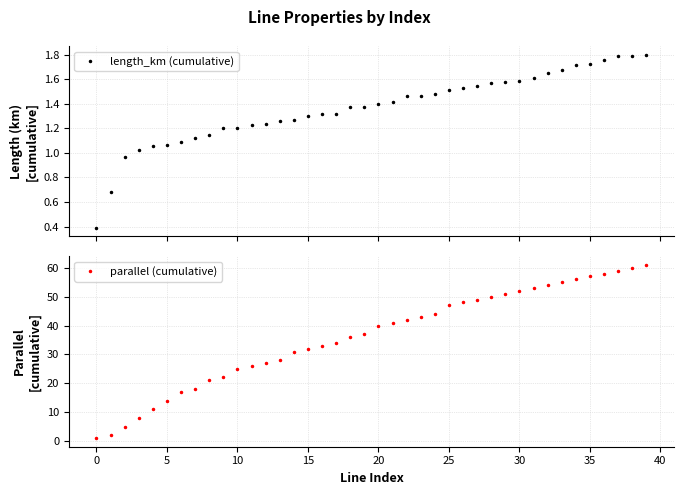

The value of length_km (cumulative) at 32 is 1.6. True or false?

True